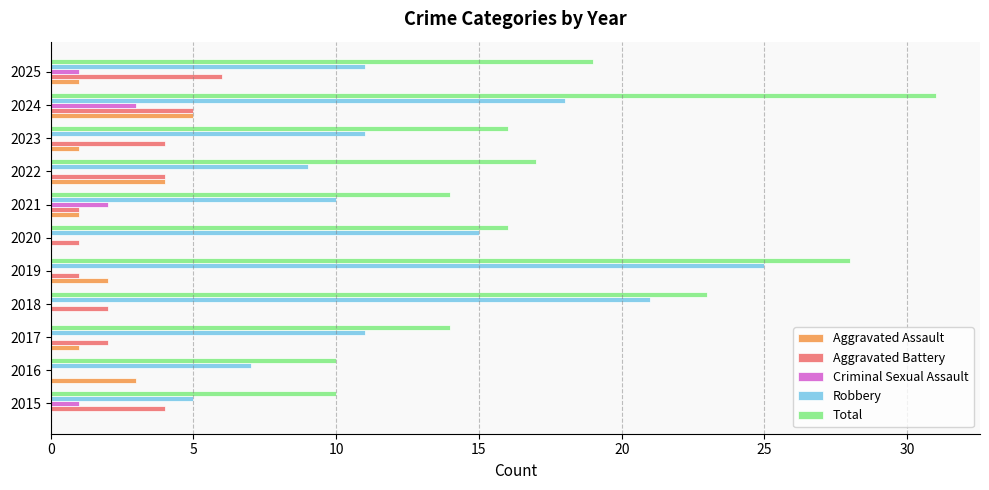

The value of Criminal Sexual Assault at 2020 is 0. True or false?

True